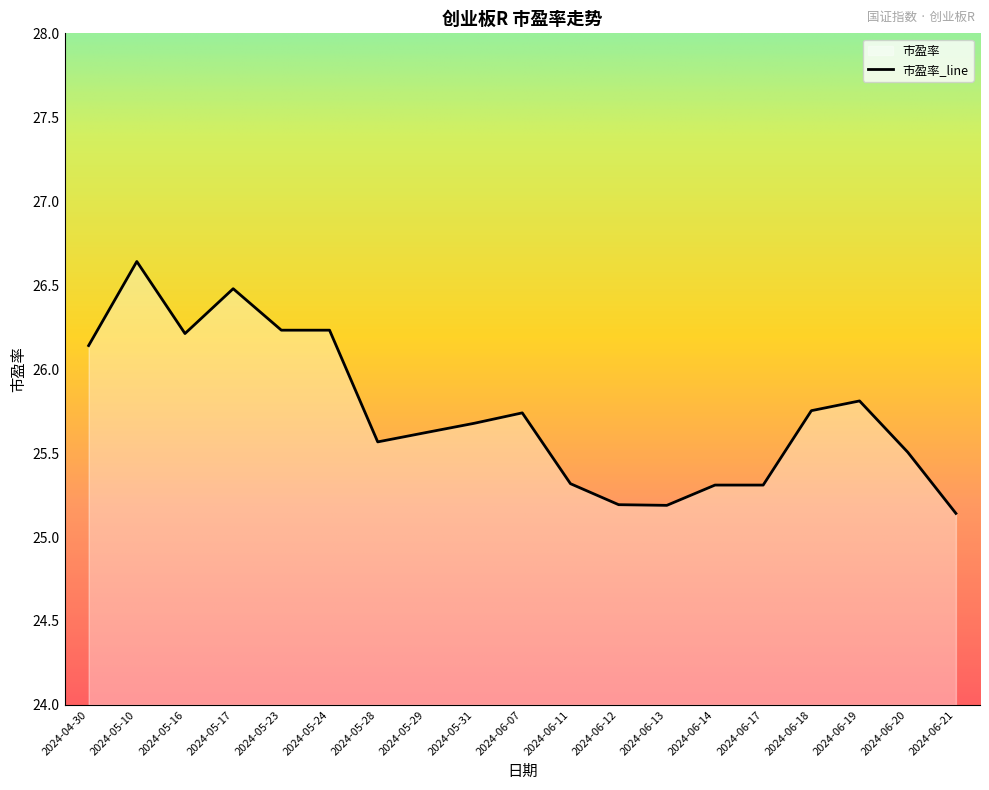

What is the ratio of the value at 2024-06-19 to the value at 2024-06-21?

1.0